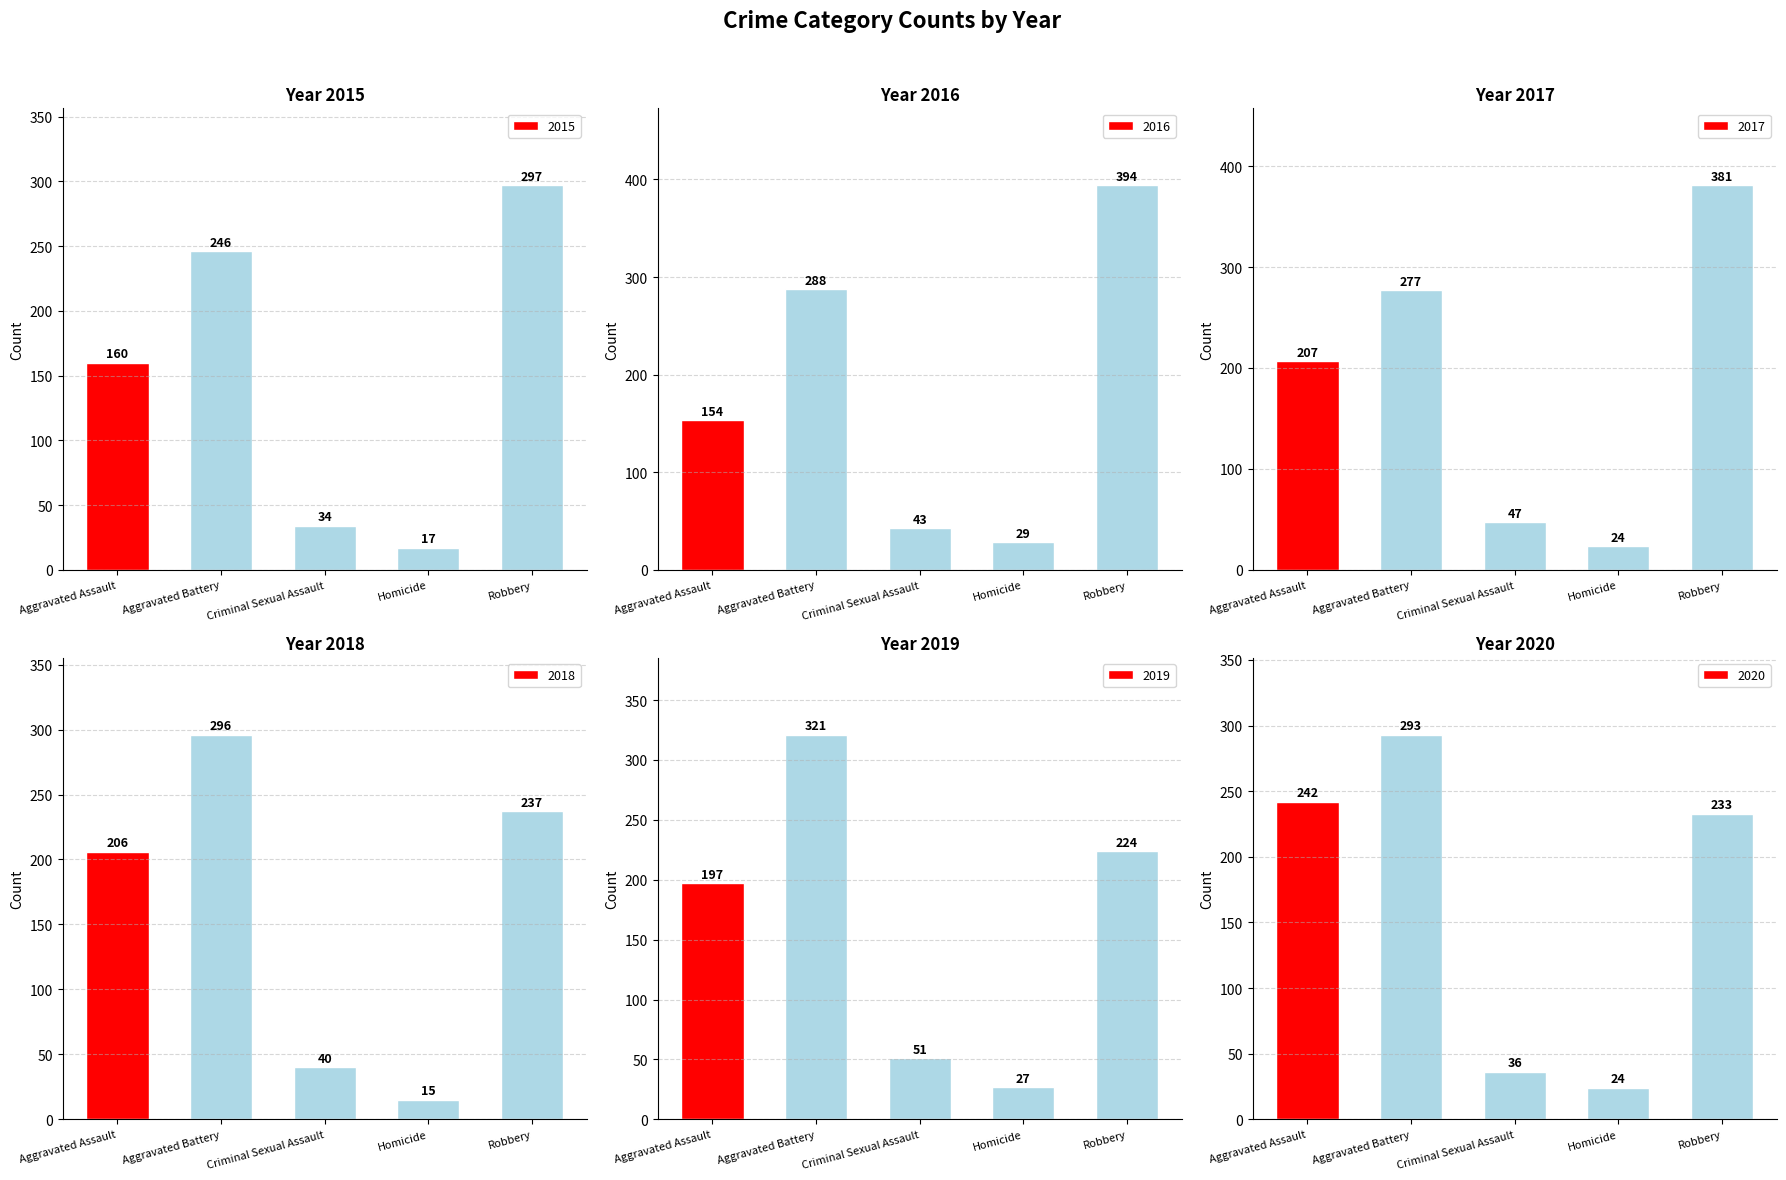

How many values in the 2018 series exceed 206?

2